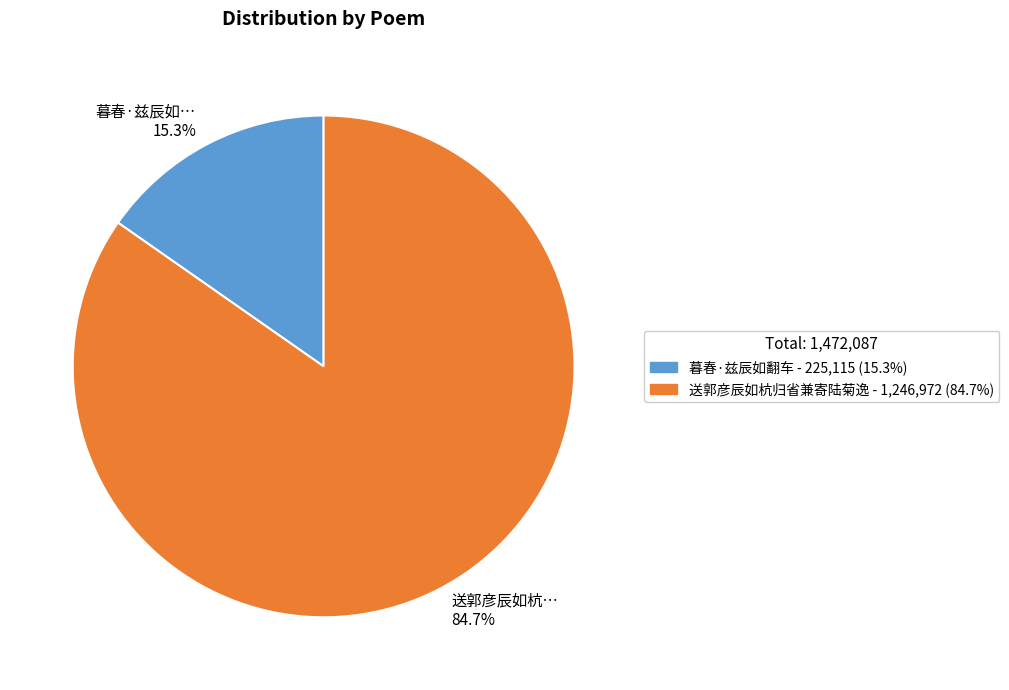

How many slices are in this pie chart?

2